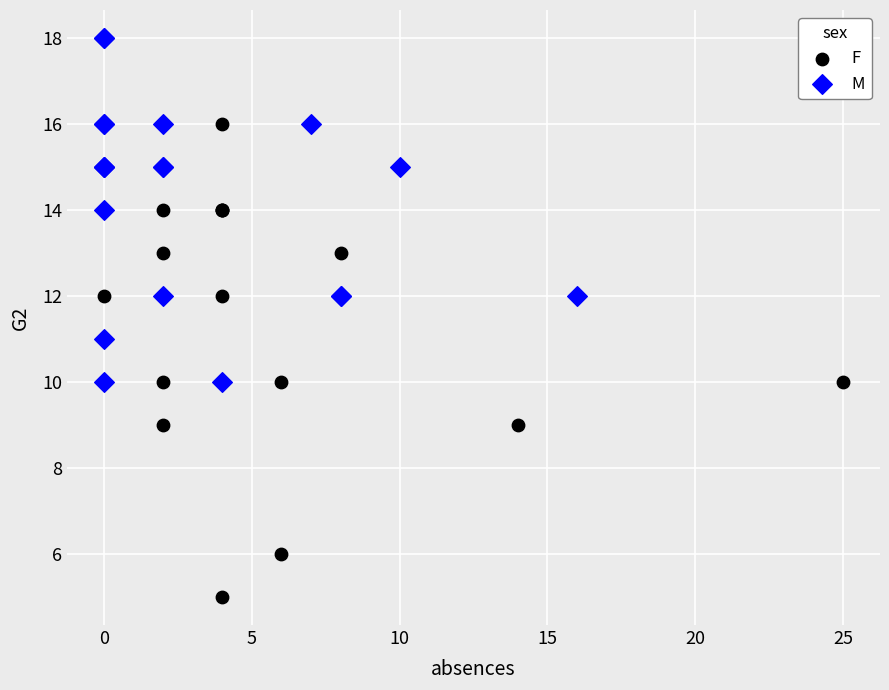

Which series has the widest spread of Y values?

F